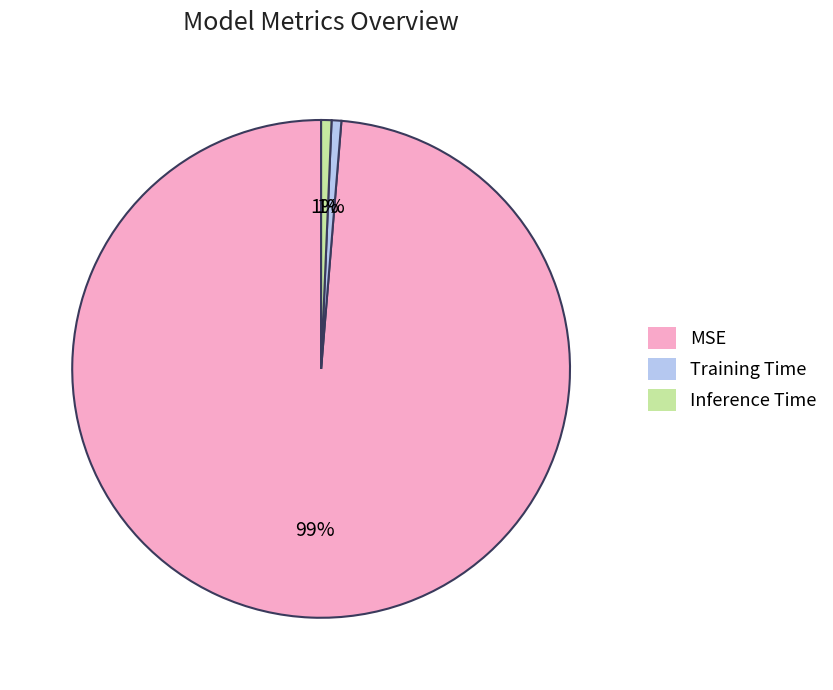

To the nearest percent, what is the average slice percentage?

33%